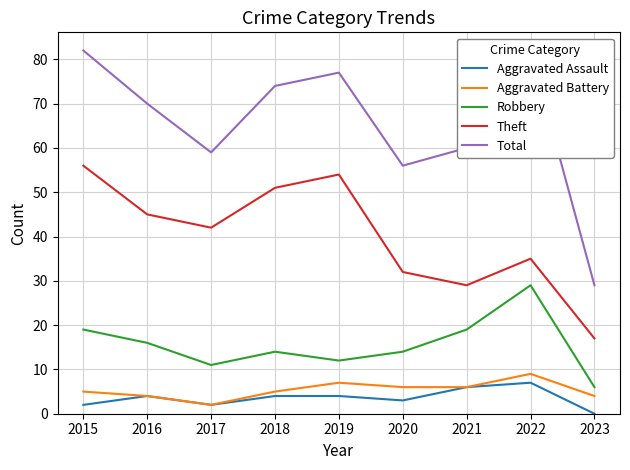

Between 2015 and 2020, which is larger?

2020